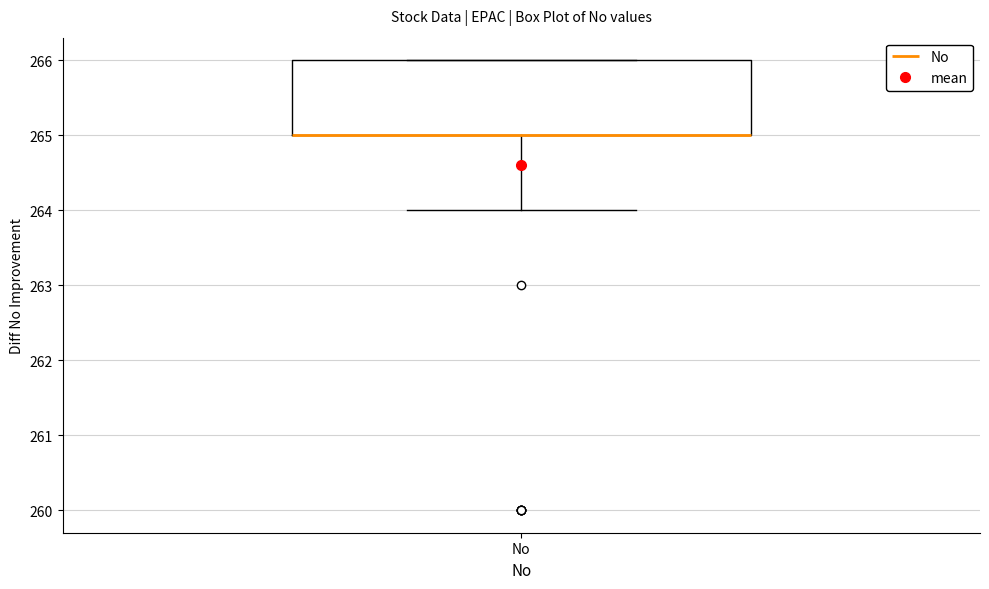

Where is the lower edge of the box for No on the y-axis? The values are not printed on the chart, so give them approximately, as read against the axis.

265